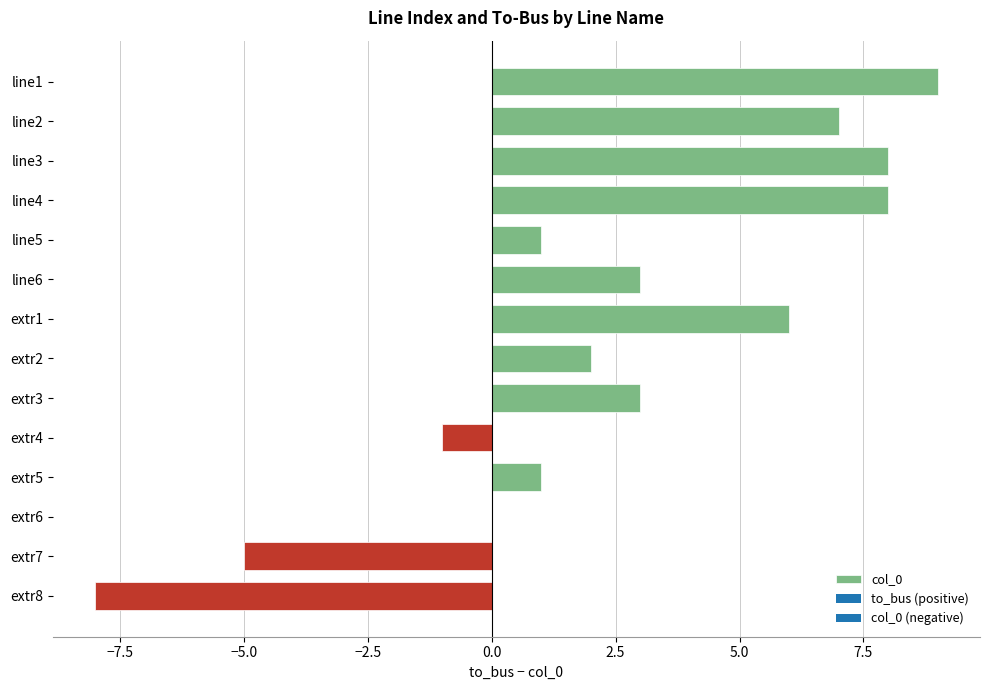

Which label corresponds to the largest value in the chart?

line1